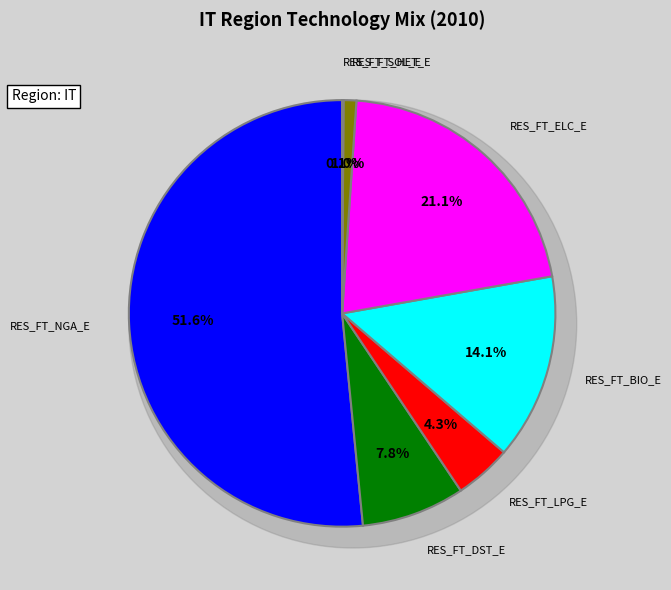

What is the ratio of the value at RES_FT_BIO_E to the value at RES_FT_LPG_E?

3.3